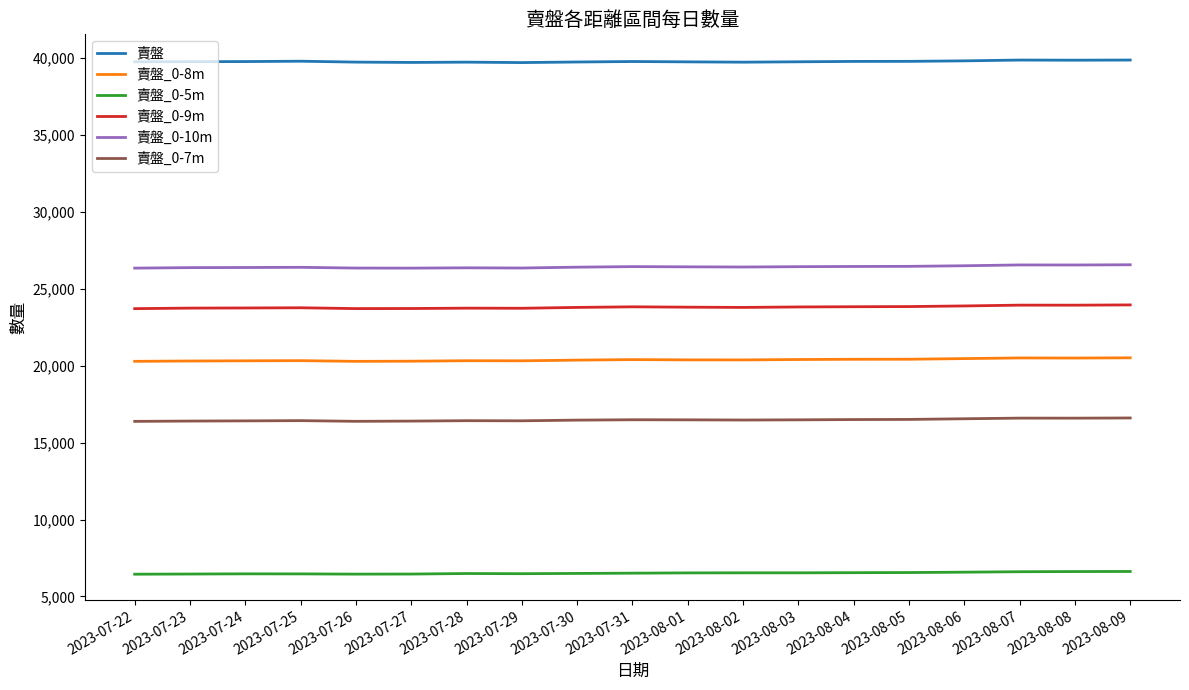

What is the total value across all series at 2023-08-05?

133581